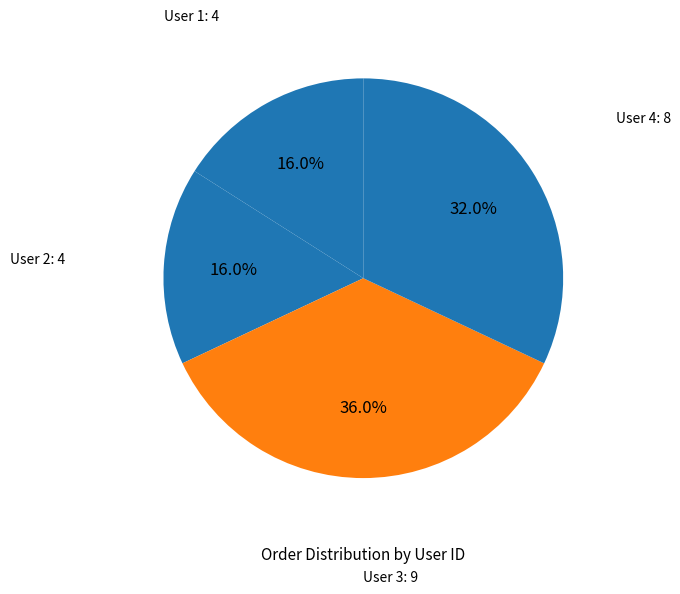

To the nearest percent, what is the difference between the largest and smallest slice percentages?

20%